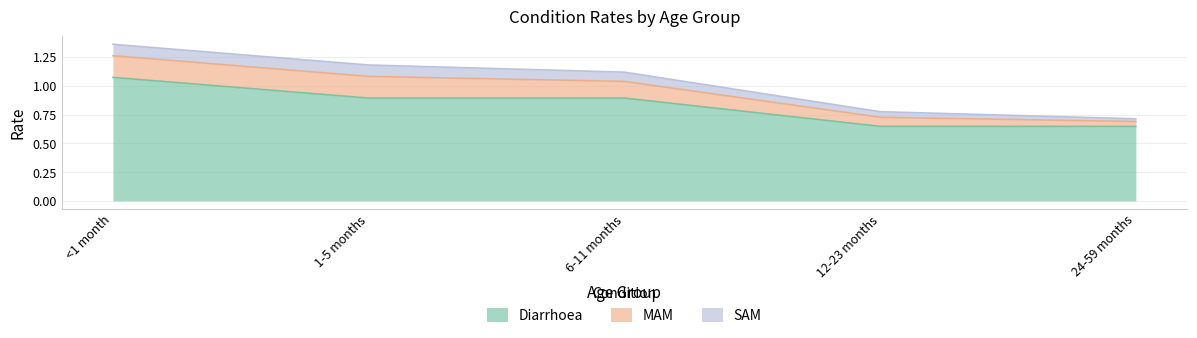

What is the highest value of the MAM series?

0.2